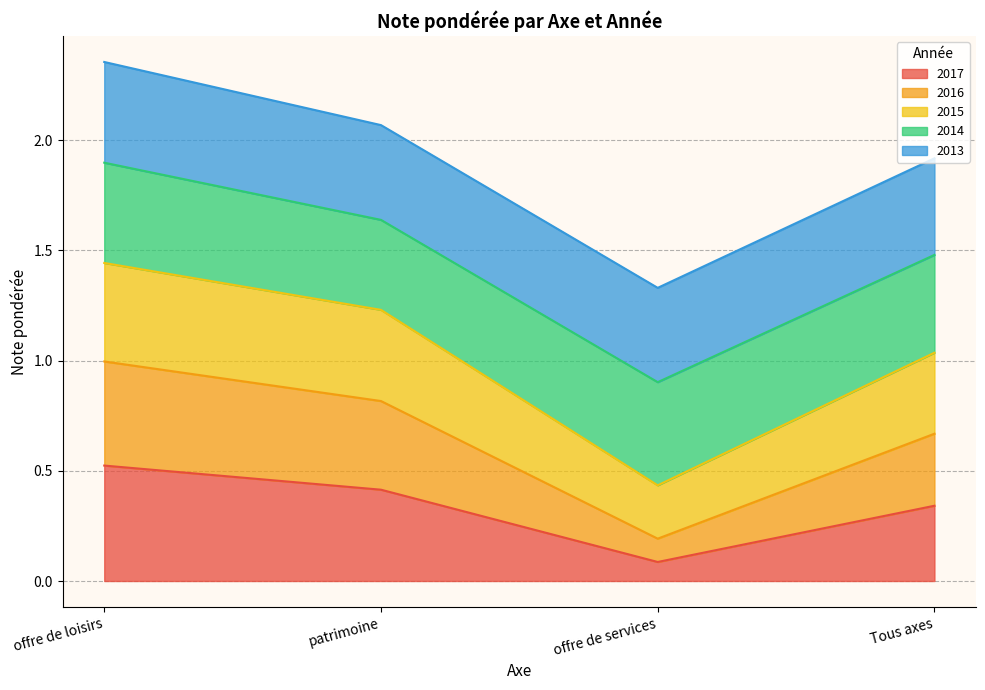

Is it true that 2017 equals 0.4 at patrimoine?

True